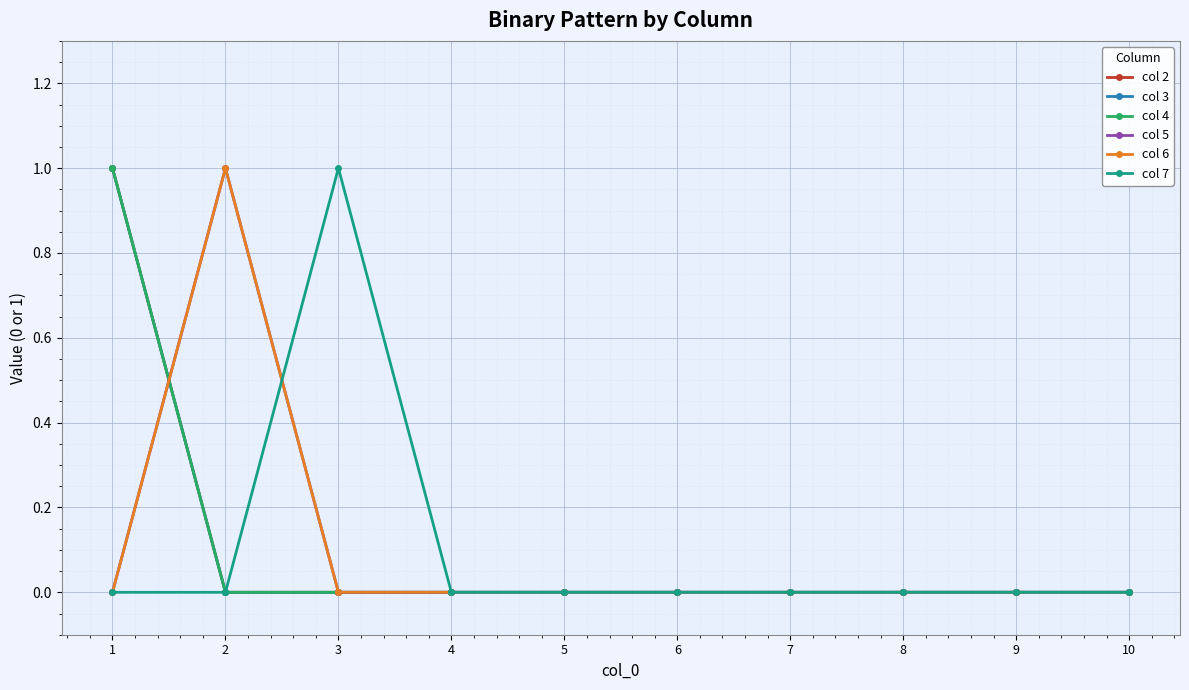

Is this an area chart (filled region under the line)?

No